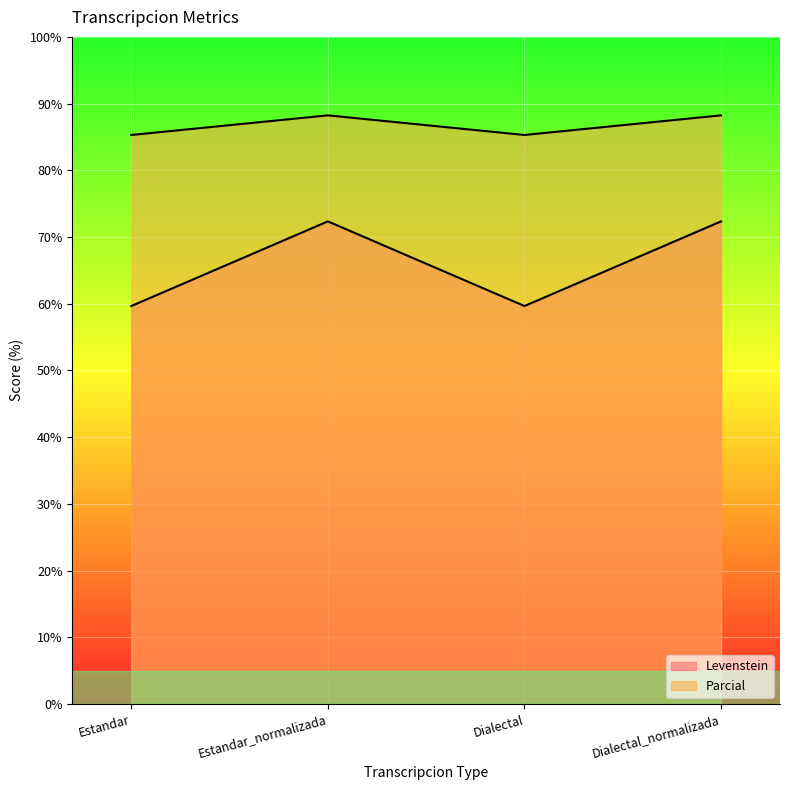

What is the total value across all series at Estandar_normalizada?

160.6